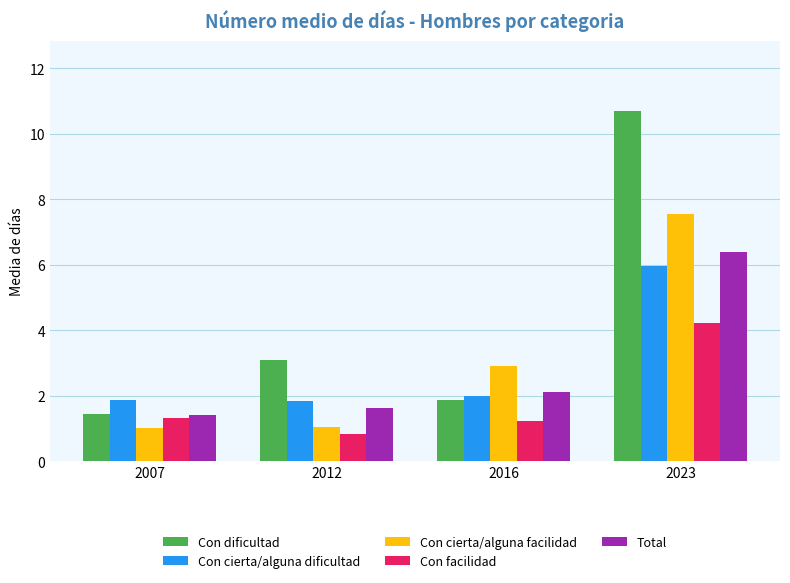

Where is Con dificultad nearest to the value 6?

2012